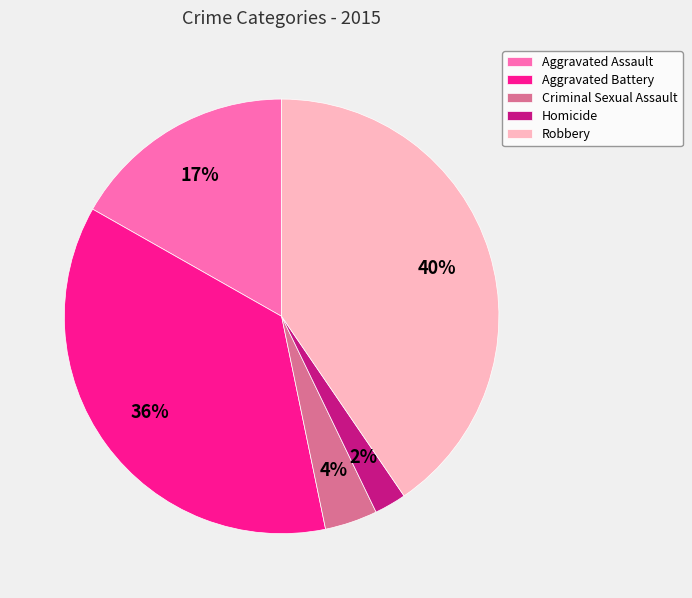

Is there a majority slice in this chart?

No